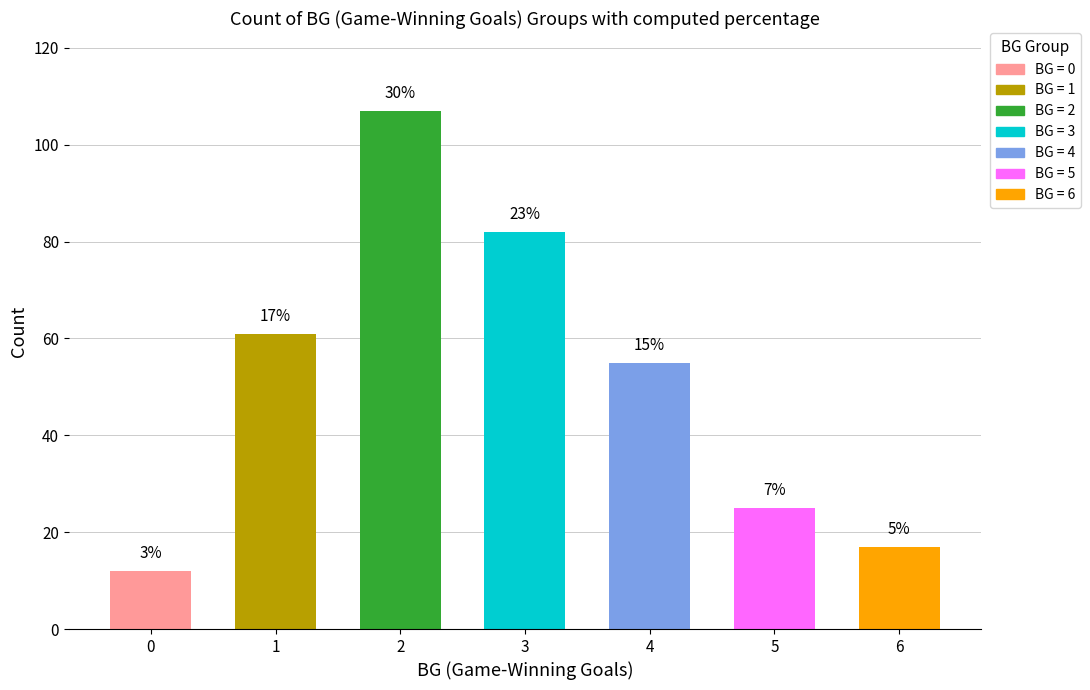

At which label is the value closest to 59?

1